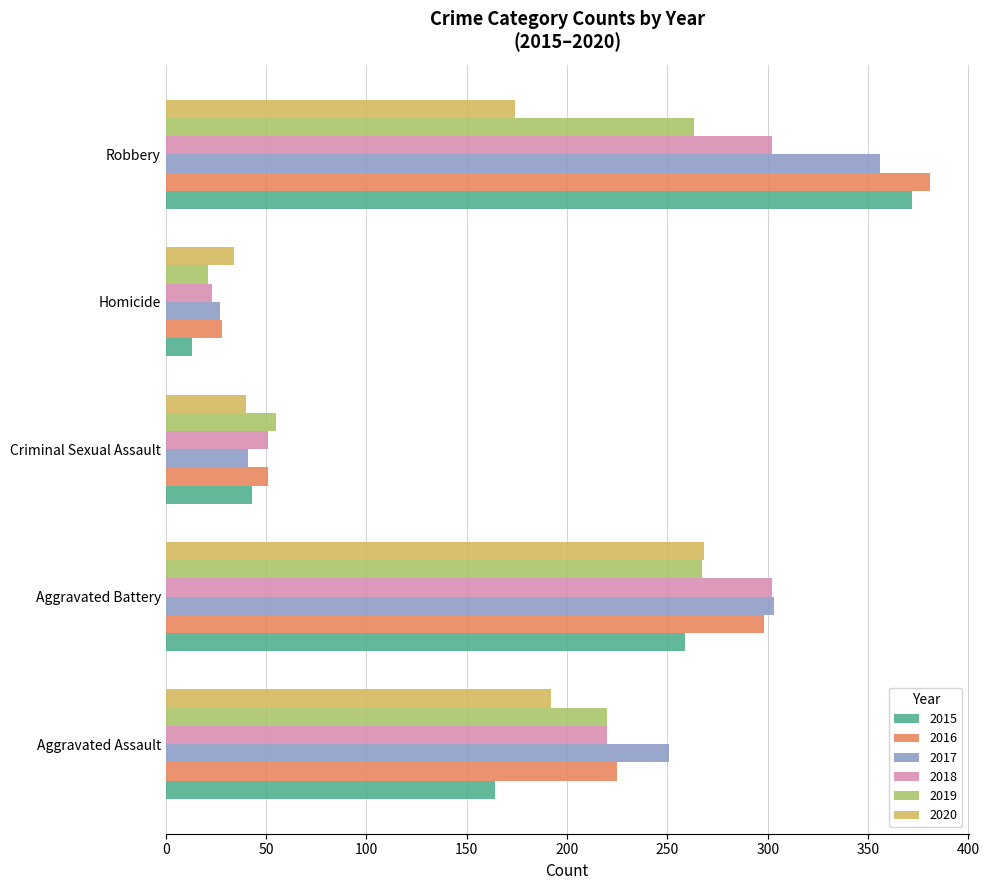

Which series has the widest spread of values?

2015